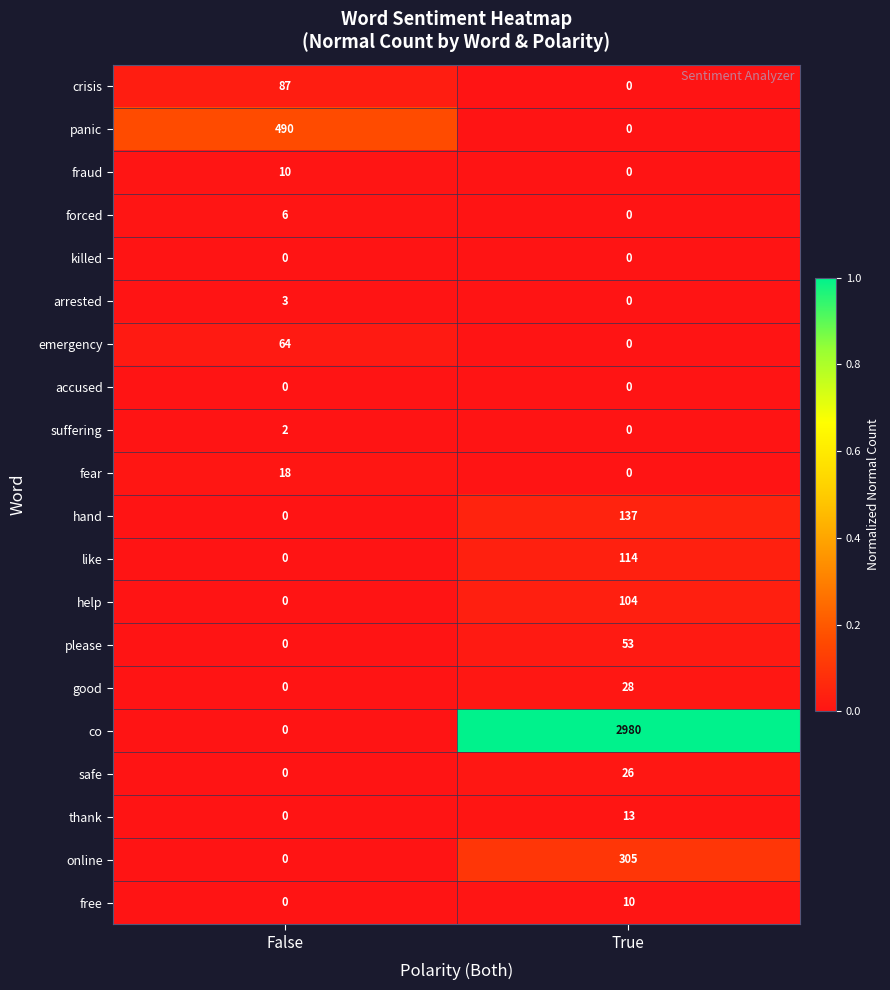

How many positive values does the online series have?

1